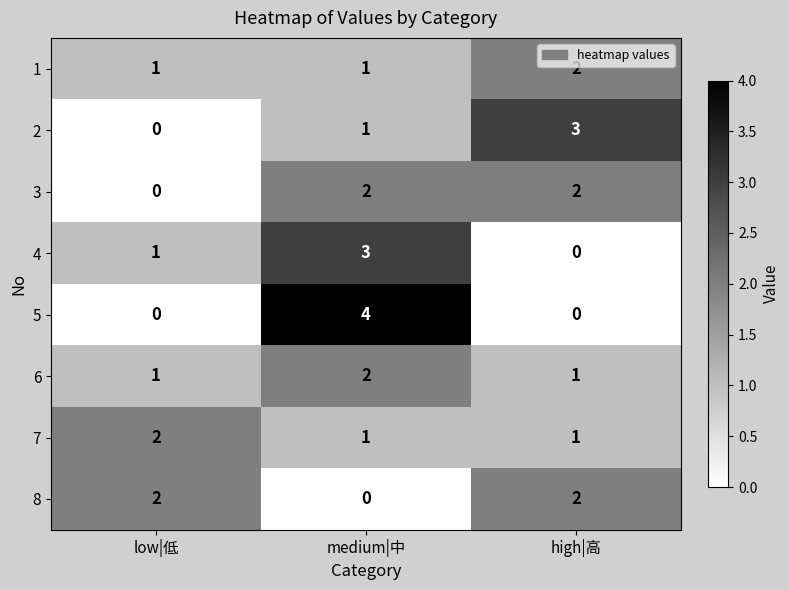

What is the maximum value shown in the chart?

4